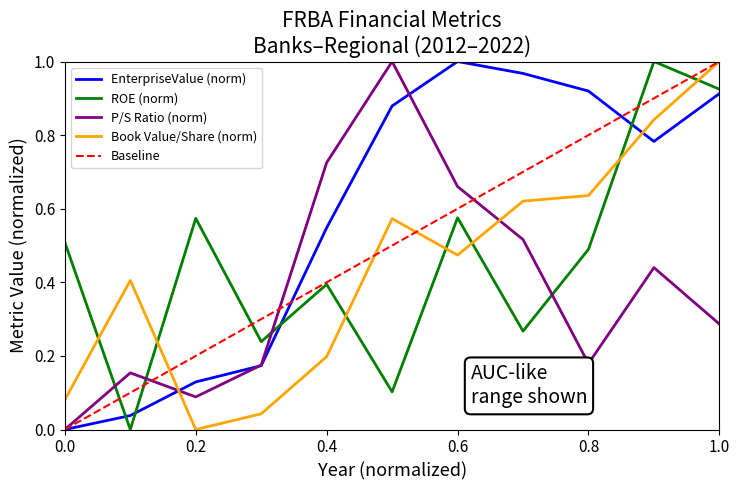

Is the value of ROE (norm) at 0.8 greater than the value of Book Value/Share (norm) at 0.8?

No